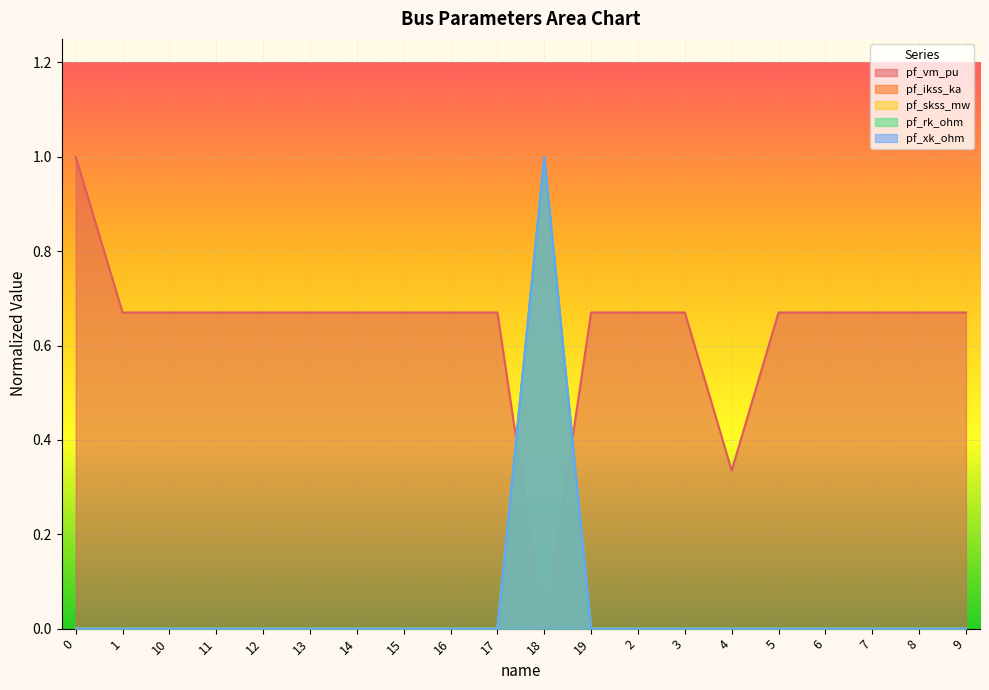

At which category does pf_xk_ohm reach its first local peak?

18